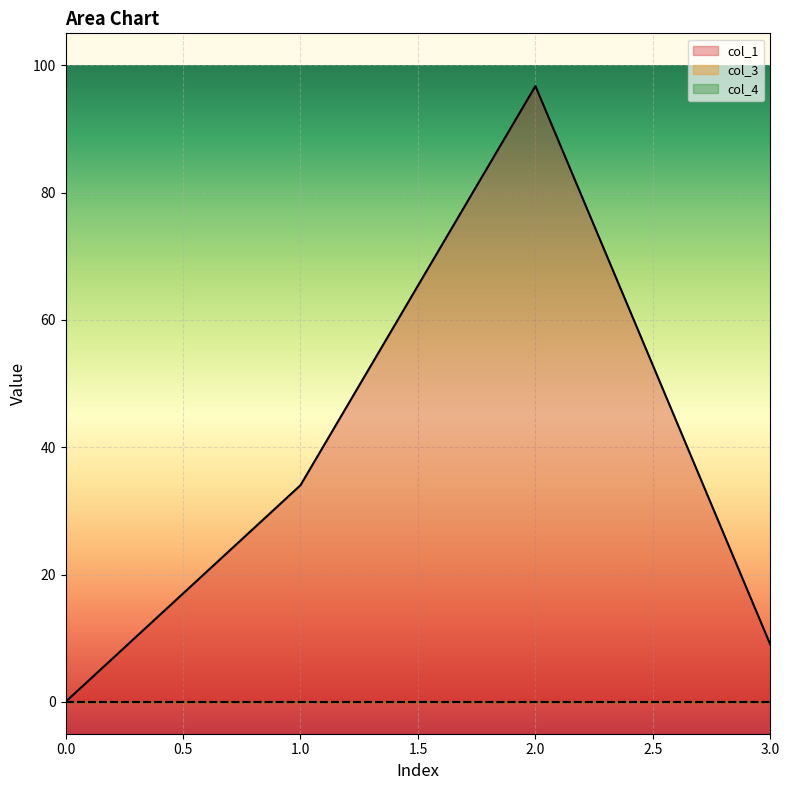

True or false: col_4 and col_3 intersect in this chart.

False